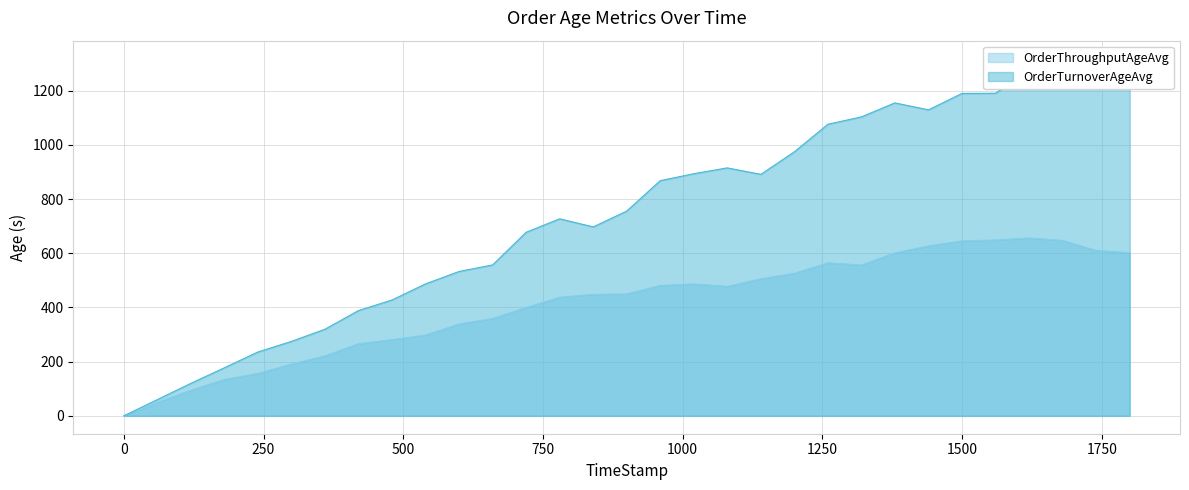

In OrderTurnoverAgeAvg, how many points are lower than both neighbors (excluding endpoints)?

4